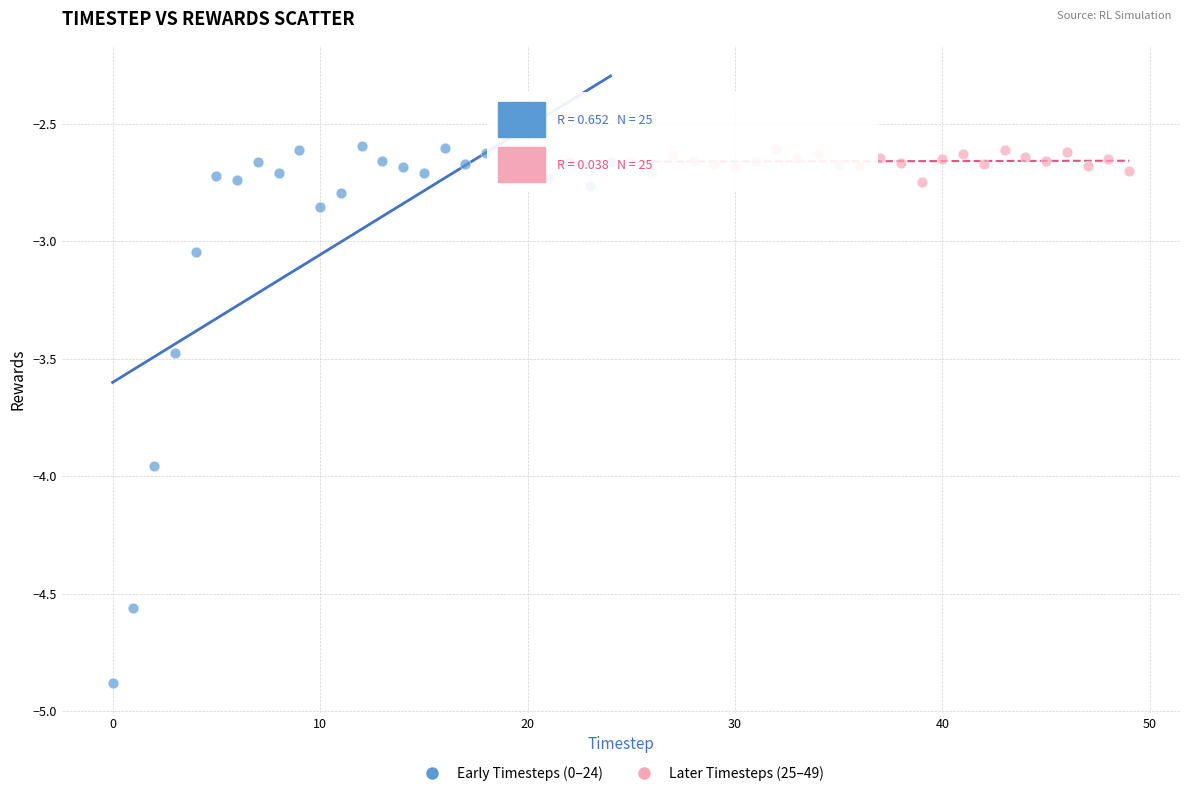

What are all the series names shown in the legend?

Early Timesteps (0–24), Later Timesteps (25–49)